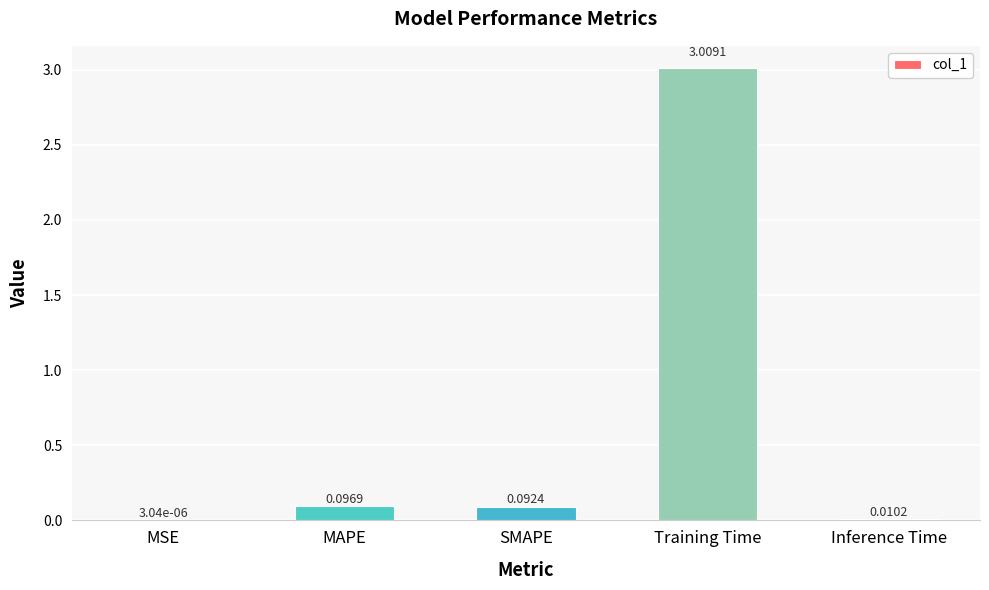

Which has a higher value, Training Time or Inference Time?

Training Time